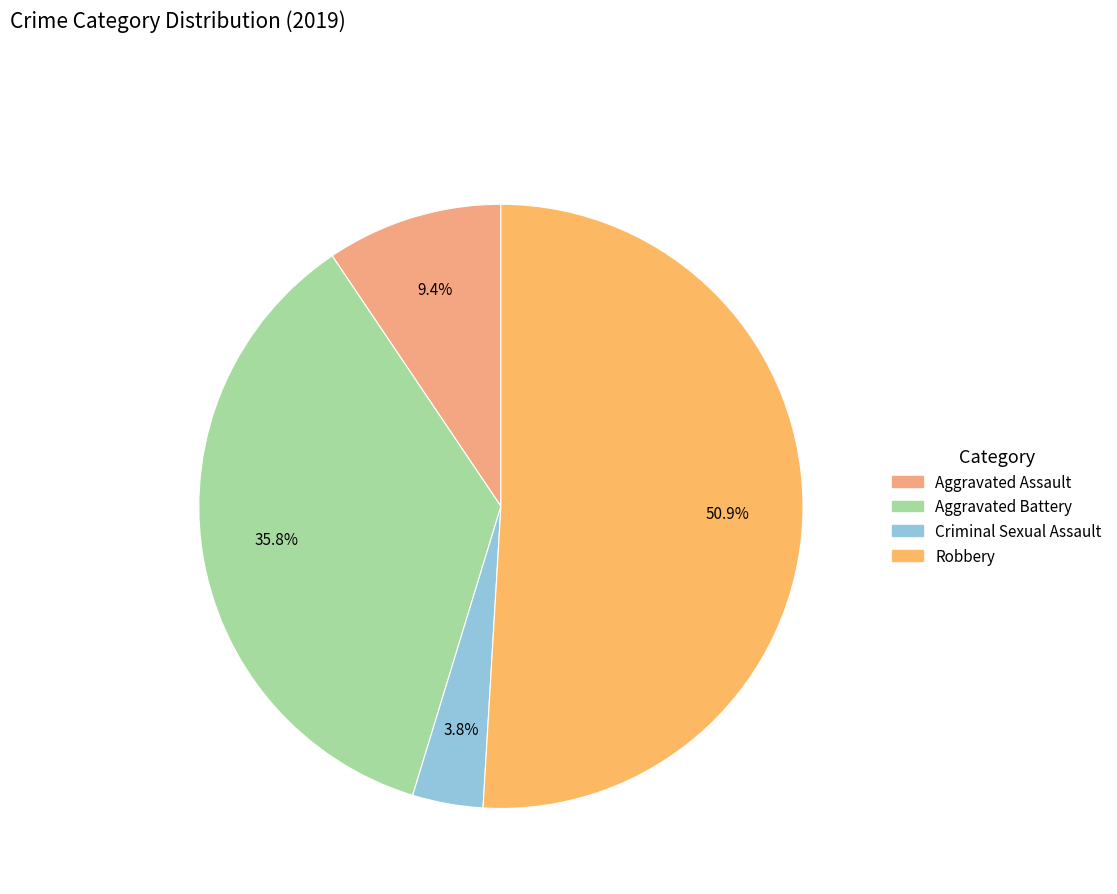

How many segments does this pie chart have?

4